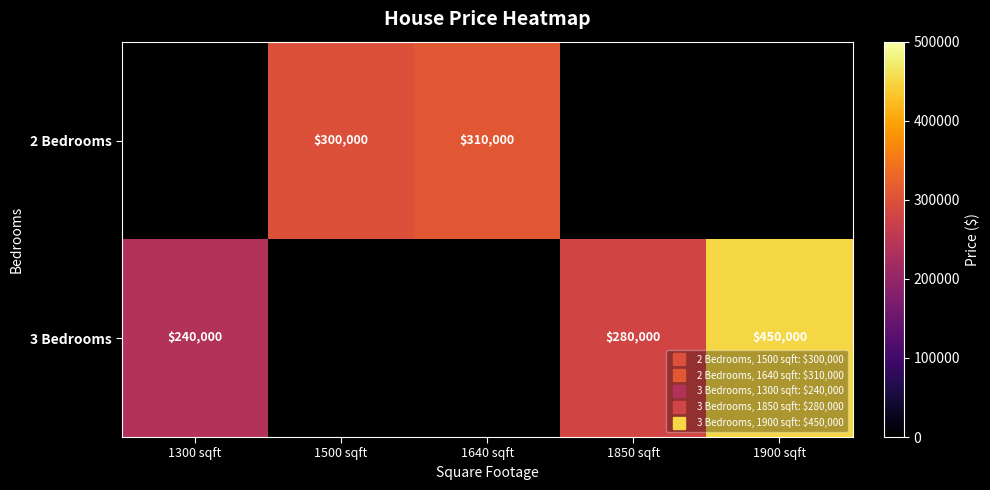

Where is 3 Bedrooms nearest to the value 345000?

1850 sqft